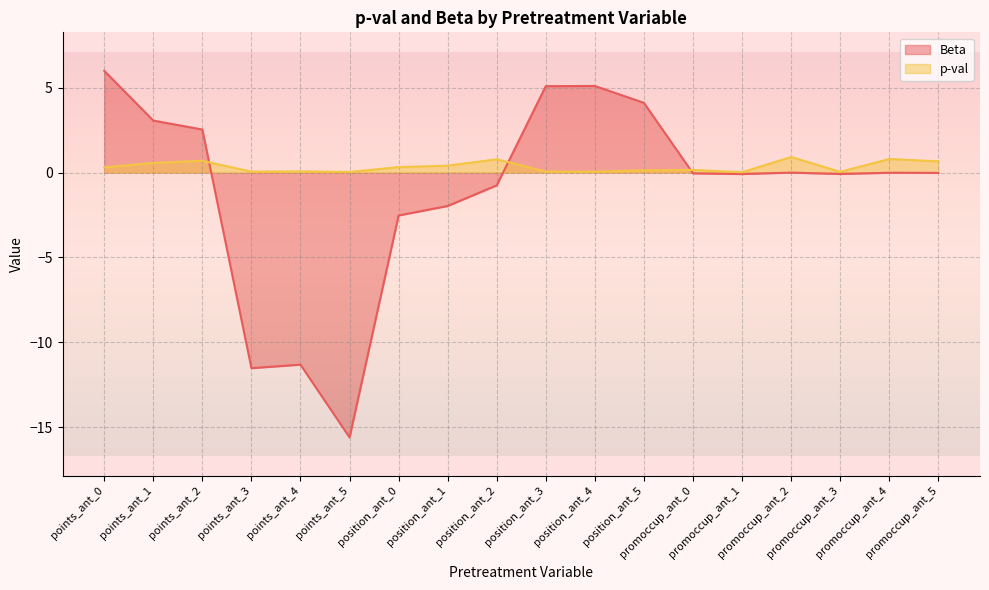

List the series in order of their peak value, lowest first.

p-val, Beta